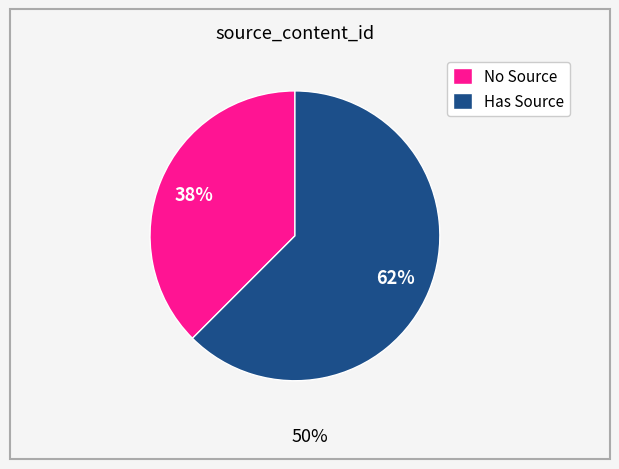

The No Source slice represents 38% of the pie. True or false?

True